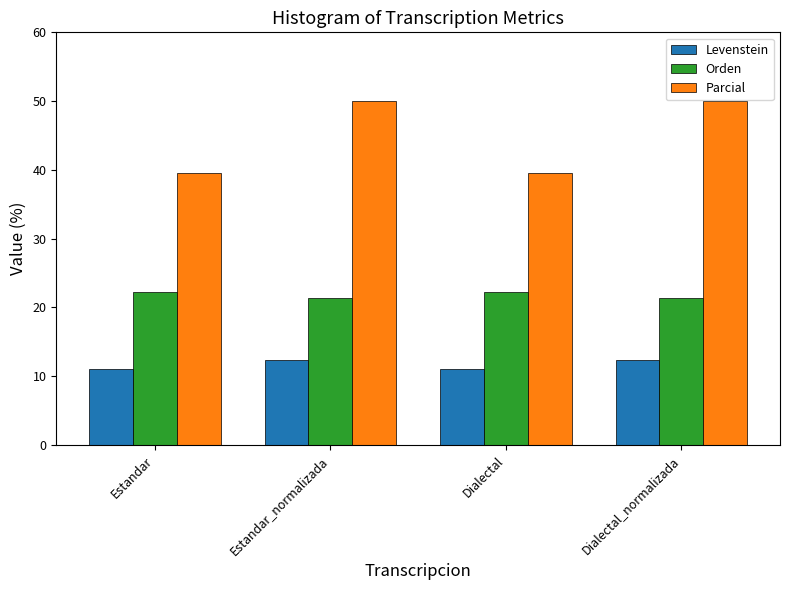

Which series has the widest spread of values?

Parcial